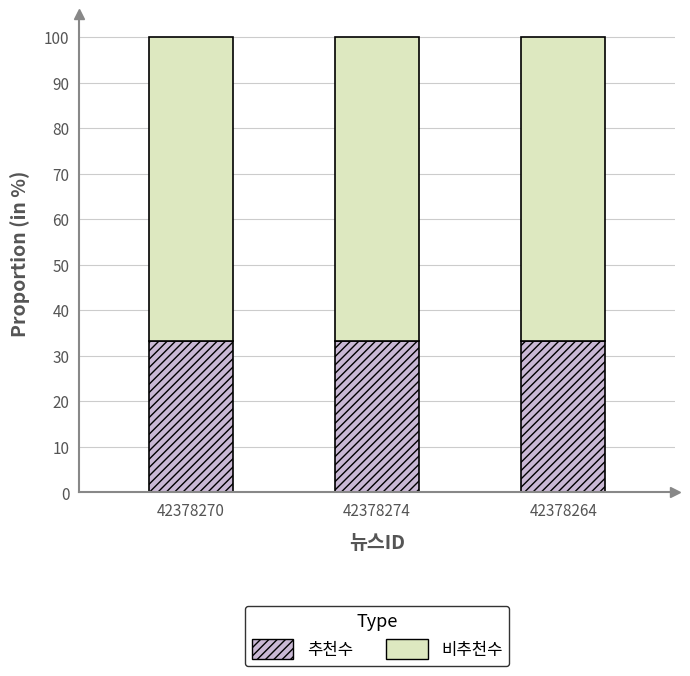

What is the sum of the 추천수 values at 42378274 and 42378264?

66.7